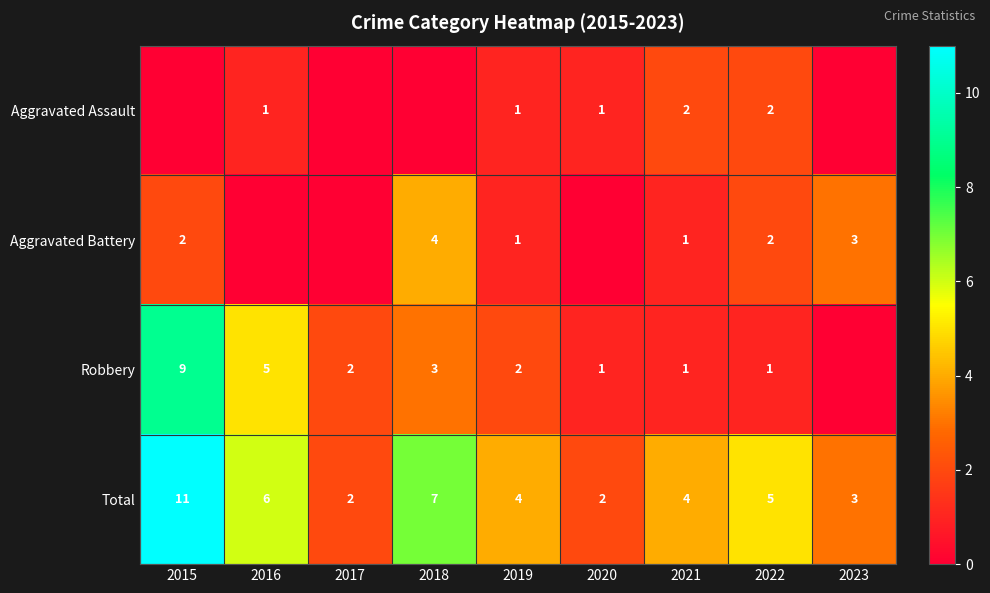

How many series are shown in this chart?

4